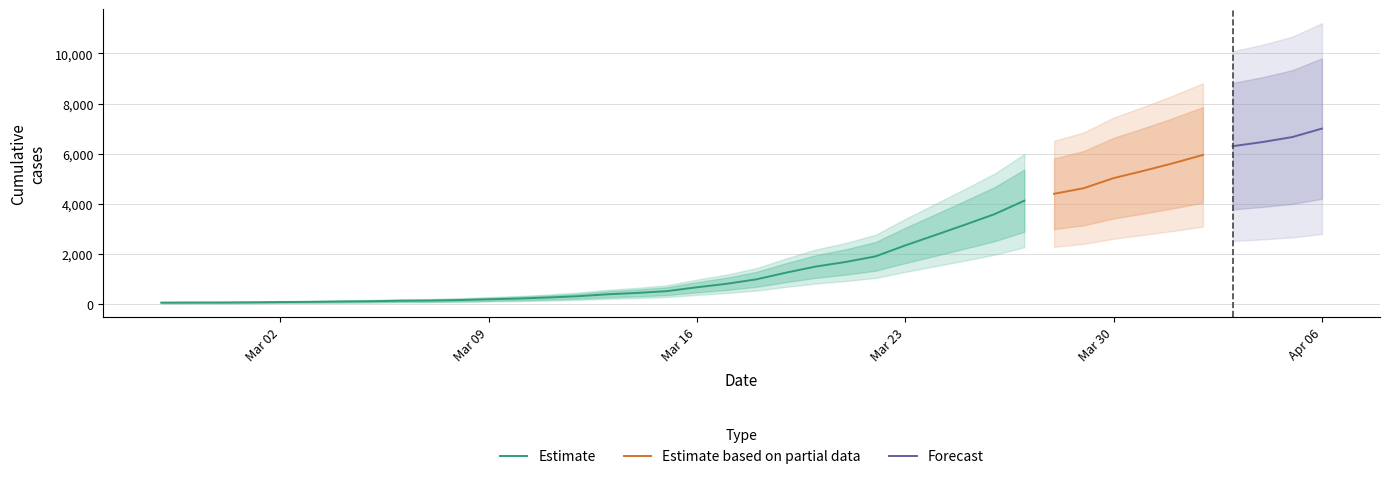

At which label is the value closest to 3533?

2020-03-26